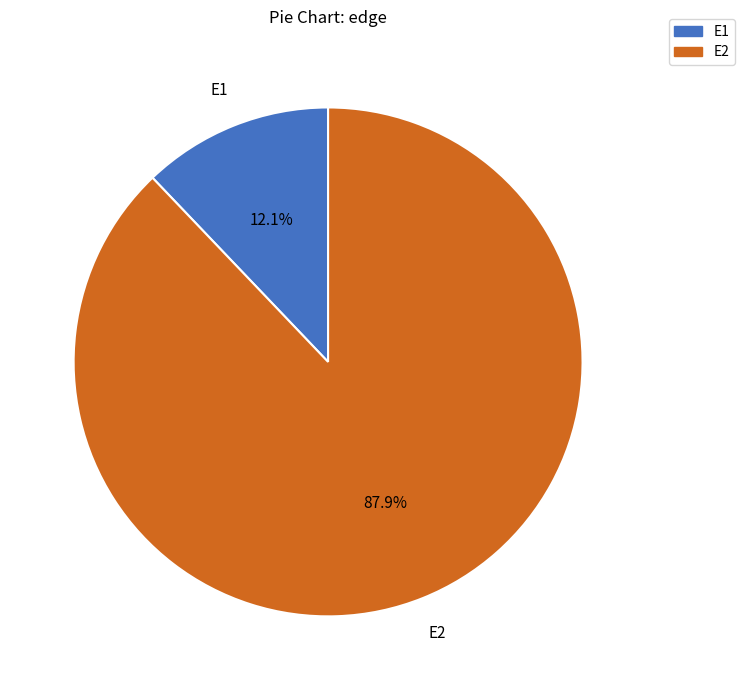

What percentage is the E1 slice, to the nearest percent?

12%